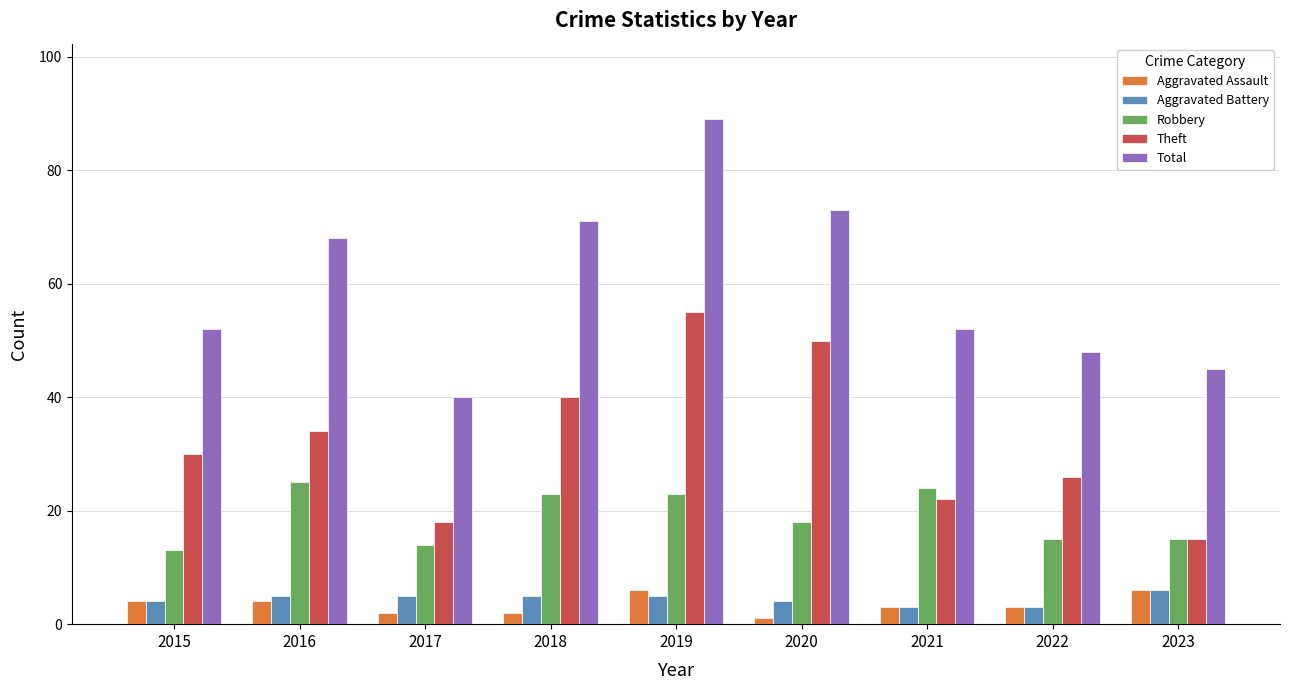

Reading left to right, transcribe all the data shown in this chart.

Aggravated Assault: 4	4	2	2	6	1	3	3	6
Aggravated Battery: 4	5	5	5	5	4	3	3	6
Robbery: 13	25	14	23	23	18	24	15	15
Theft: 30	34	18	40	55	50	22	26	15
Total: 52	68	40	71	89	73	52	48	45